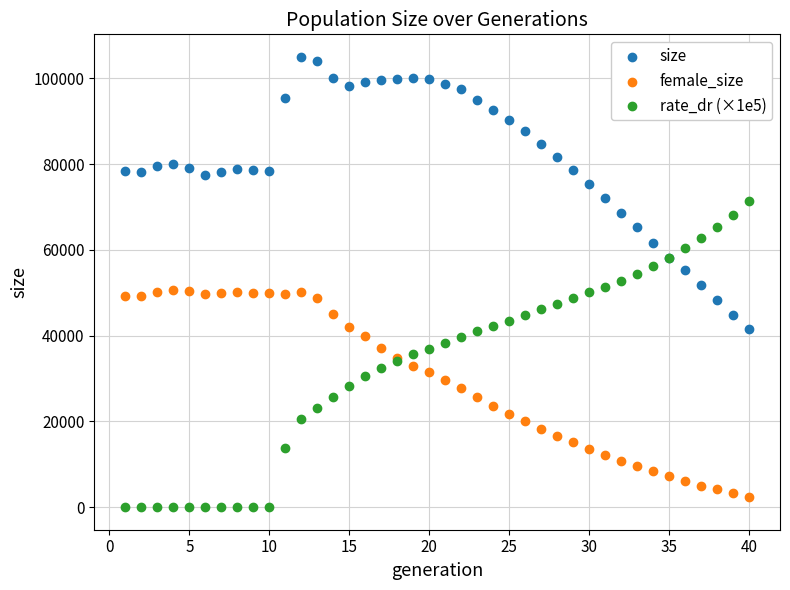

Which series reaches the maximum Y coordinate?

size